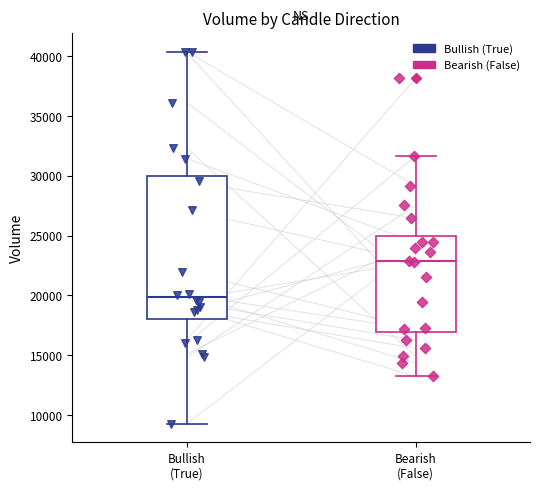

Which box's median line is the highest?

Bearish (False)